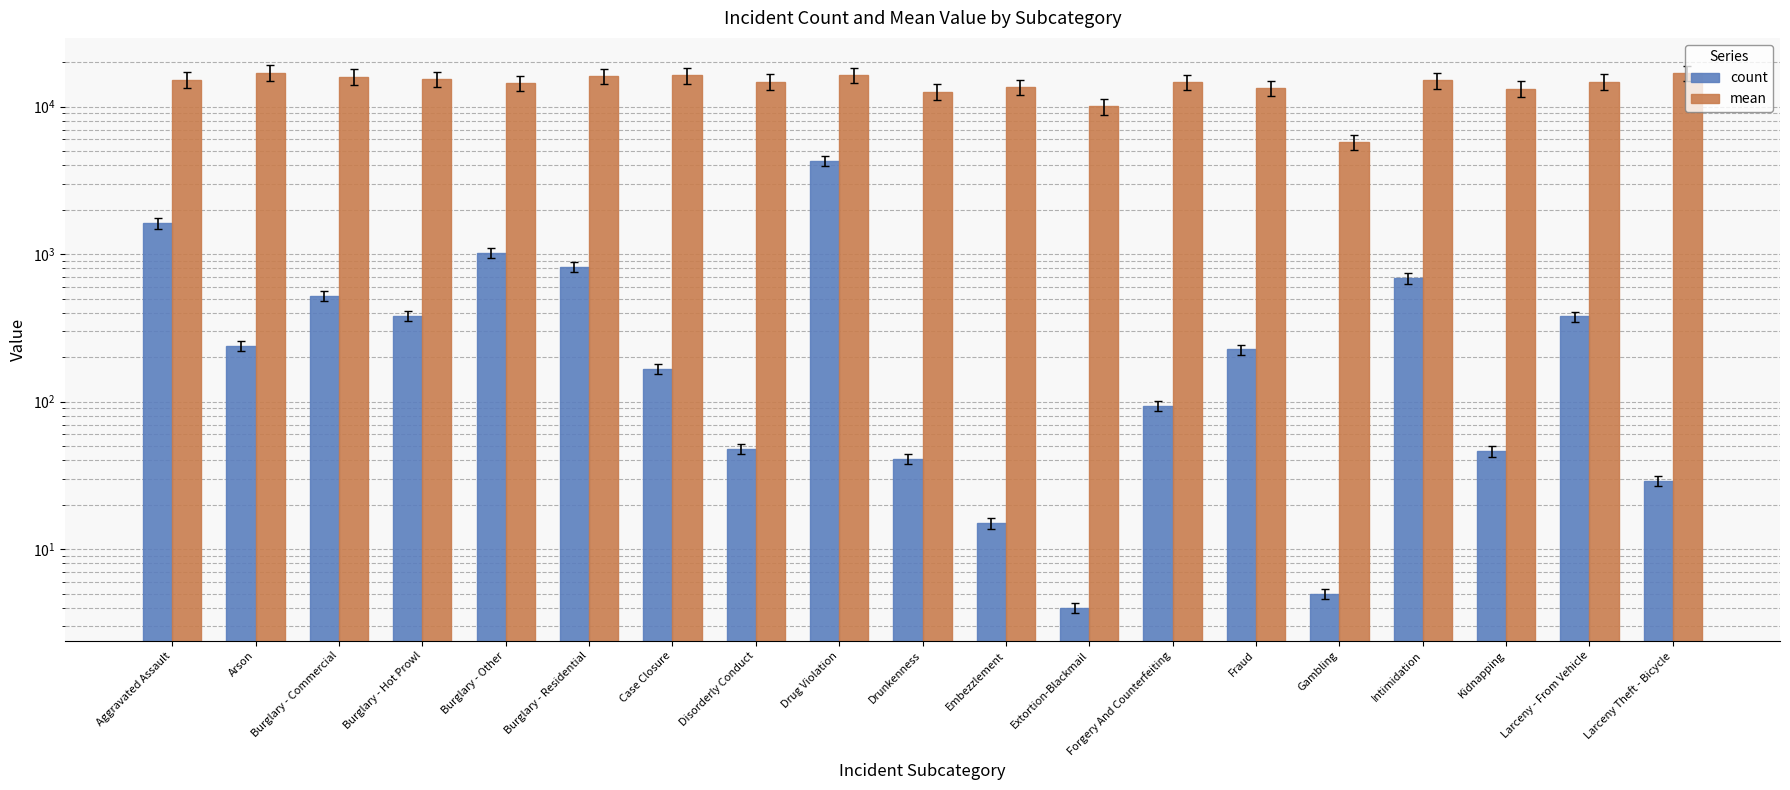

What position from the right is Extortion-Blackmail?

8